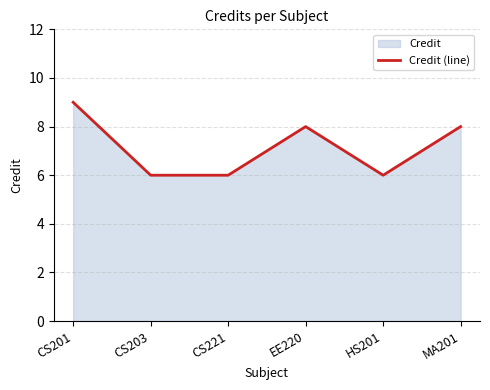

The chart shows a value of 5 at MA201. True or false?

False